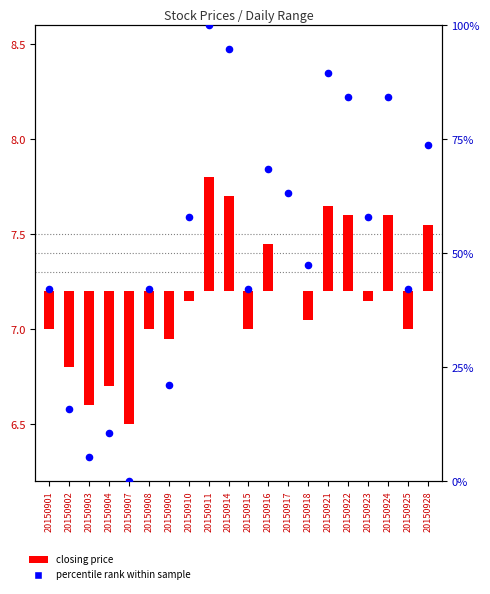

At which category is the sum across all series the highest?

20150911